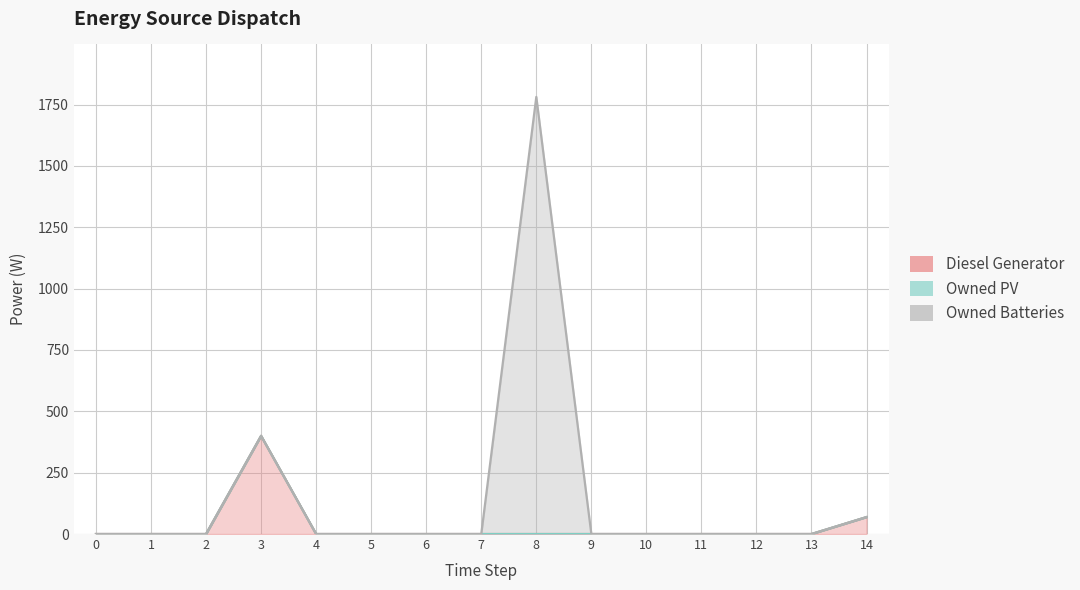

What is the average value of the Diesel Generator series?

31